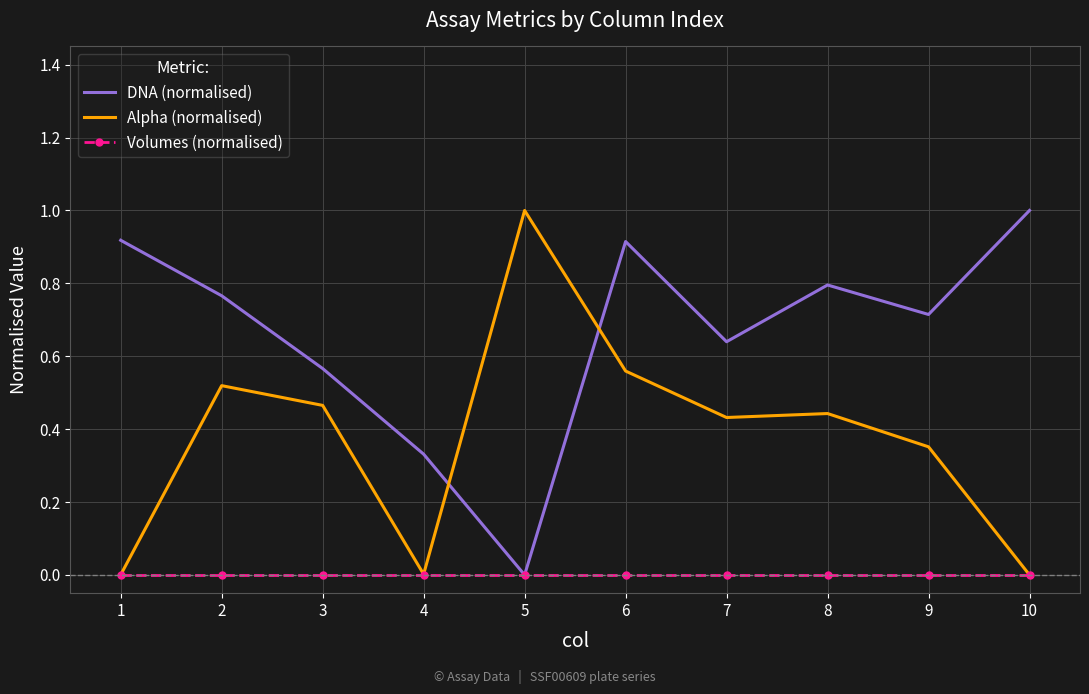

What is the maximum value for Alpha (normalised)?

1.0